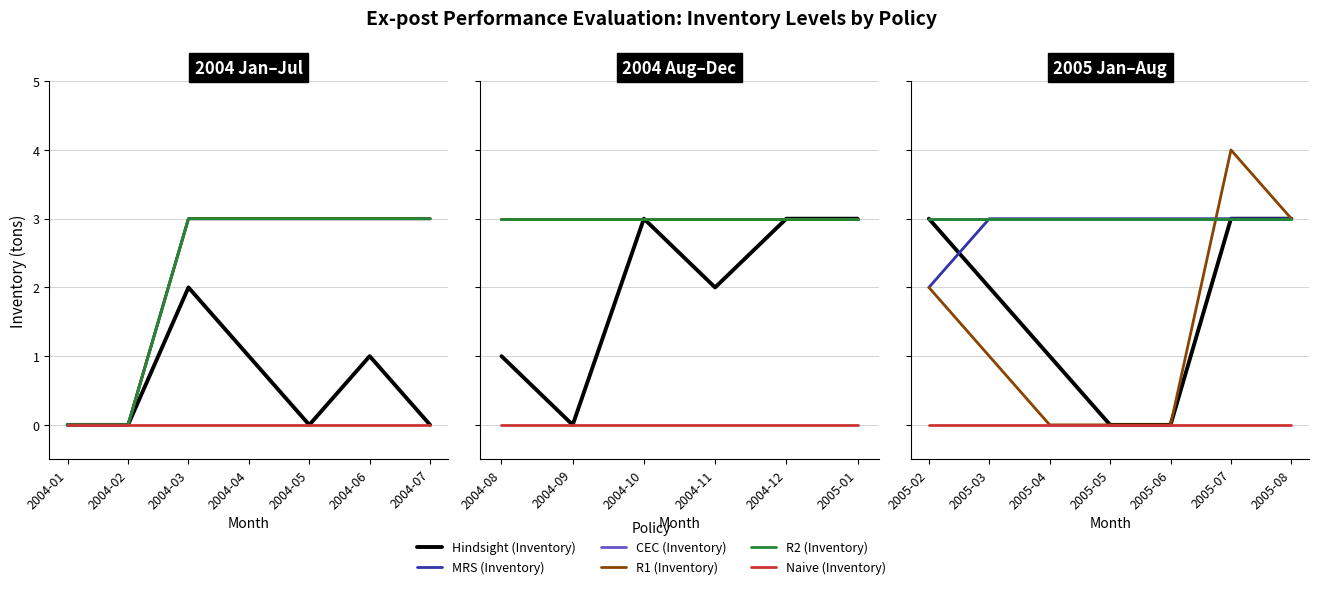

What are all the series names shown in the legend?

Hindsight (Inventory), MRS (Inventory), CEC (Inventory), R1 (Inventory), R2 (Inventory), Naive (Inventory)